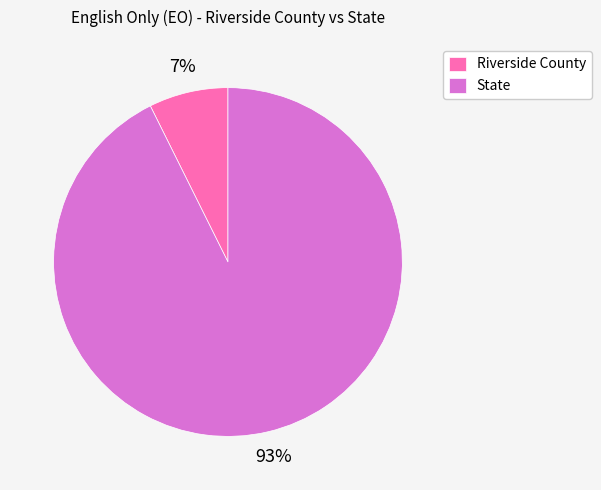

Combined, do Riverside County and State account for over 50%?

Yes